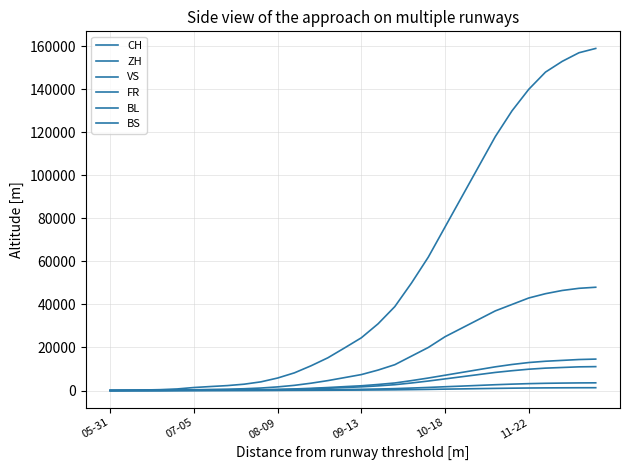

Does the chart have visible grid lines?

Yes